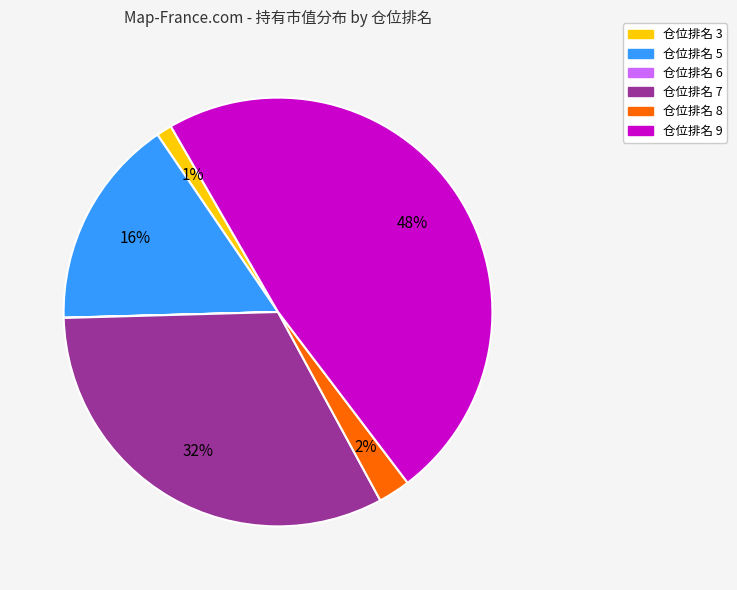

Between 仓位排名 3 and 仓位排名 9, which is larger?

仓位排名 9